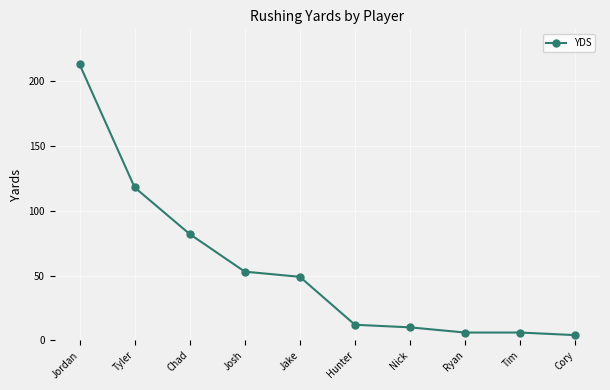

What is the difference between the second highest and second lowest values?

112